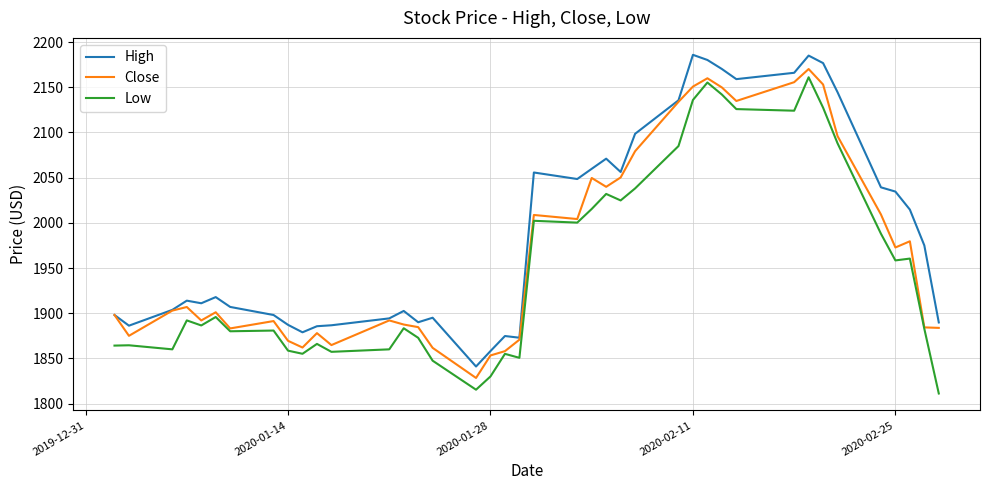

True or false: Low and High intersect in this chart.

False